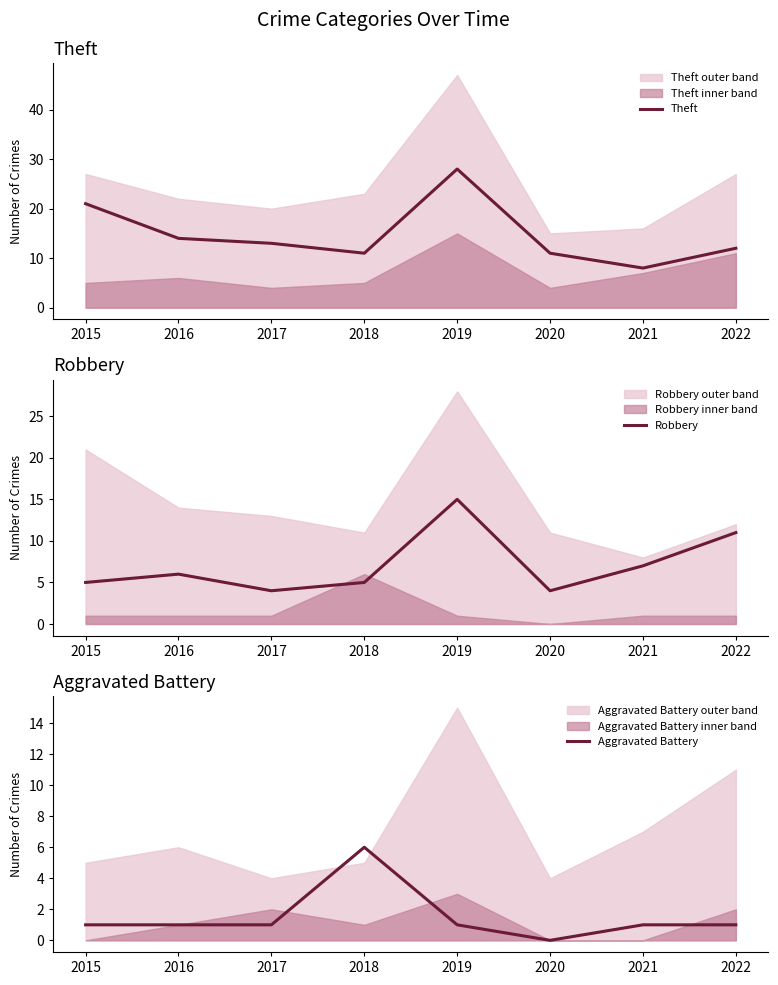

At how many categories does at least one series exceed 17?

2